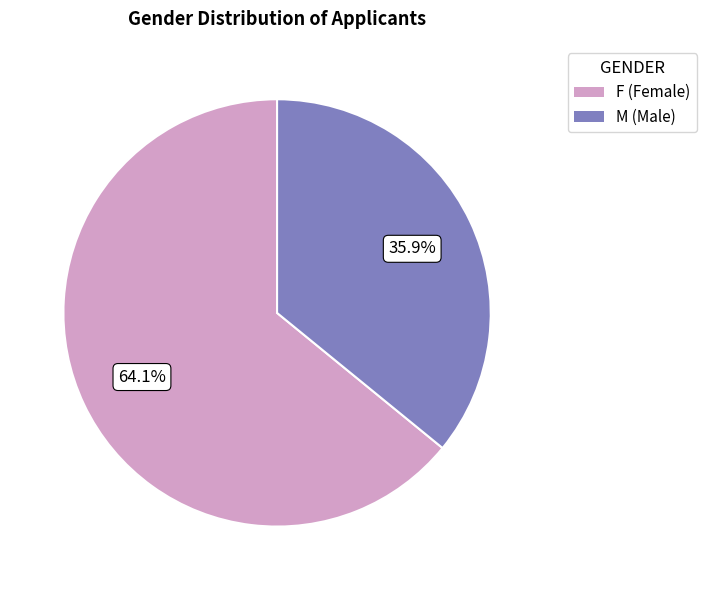

Between F (Female) and M (Male), which is larger?

F (Female)